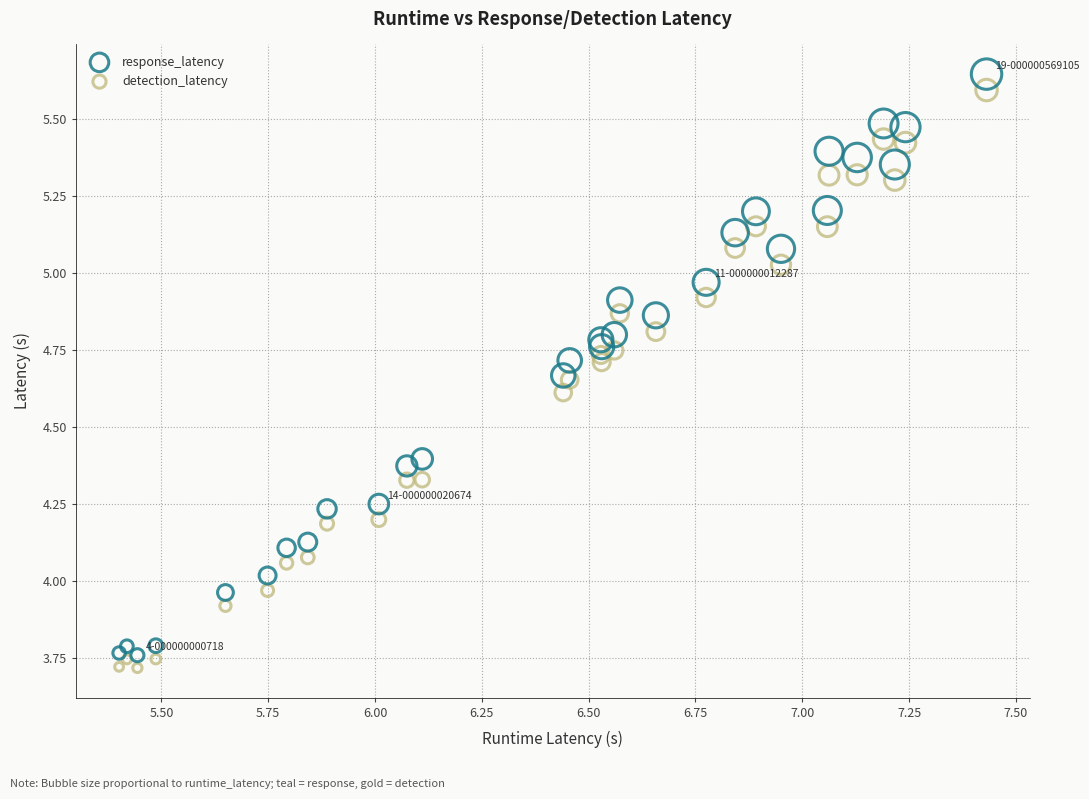

What is the X range (max minus min) for the scatter plot?

2.0